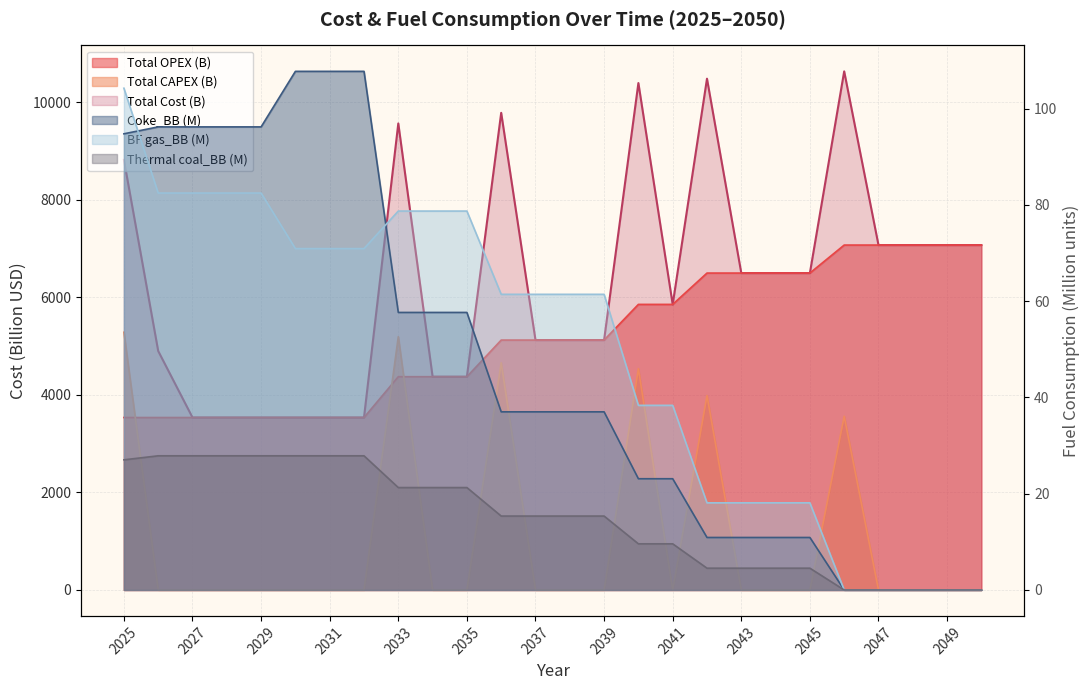

Which category has the lowest value in the Total CAPEX series?

2026